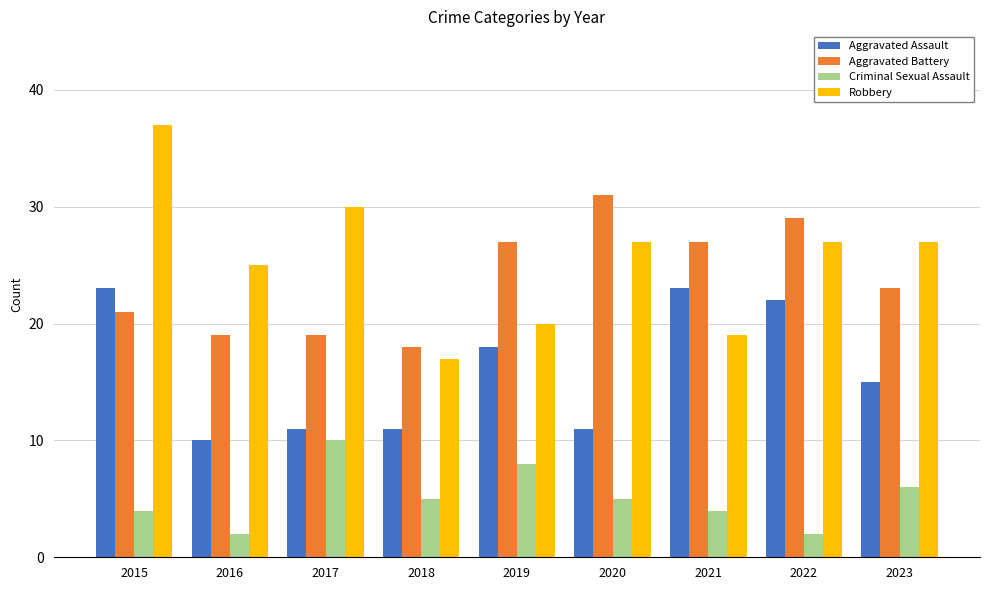

What is the maximum value for Aggravated Battery?

31